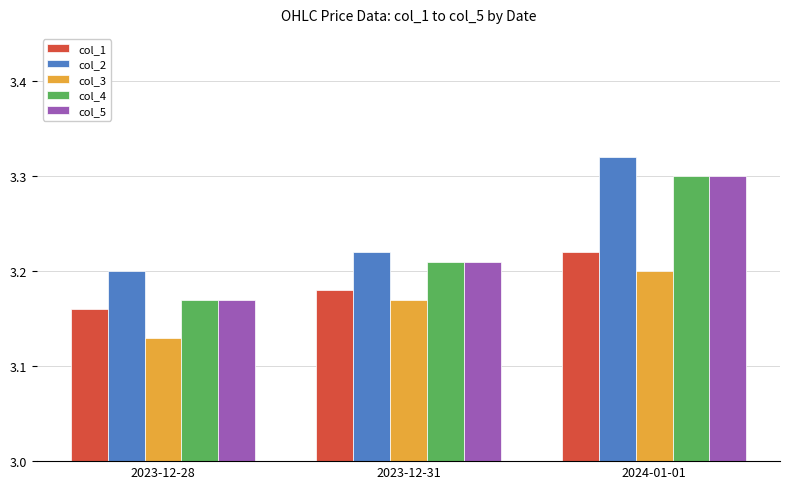

What is the sum of the col_5 values at 2024-01-01 and 2023-12-28?

6.5